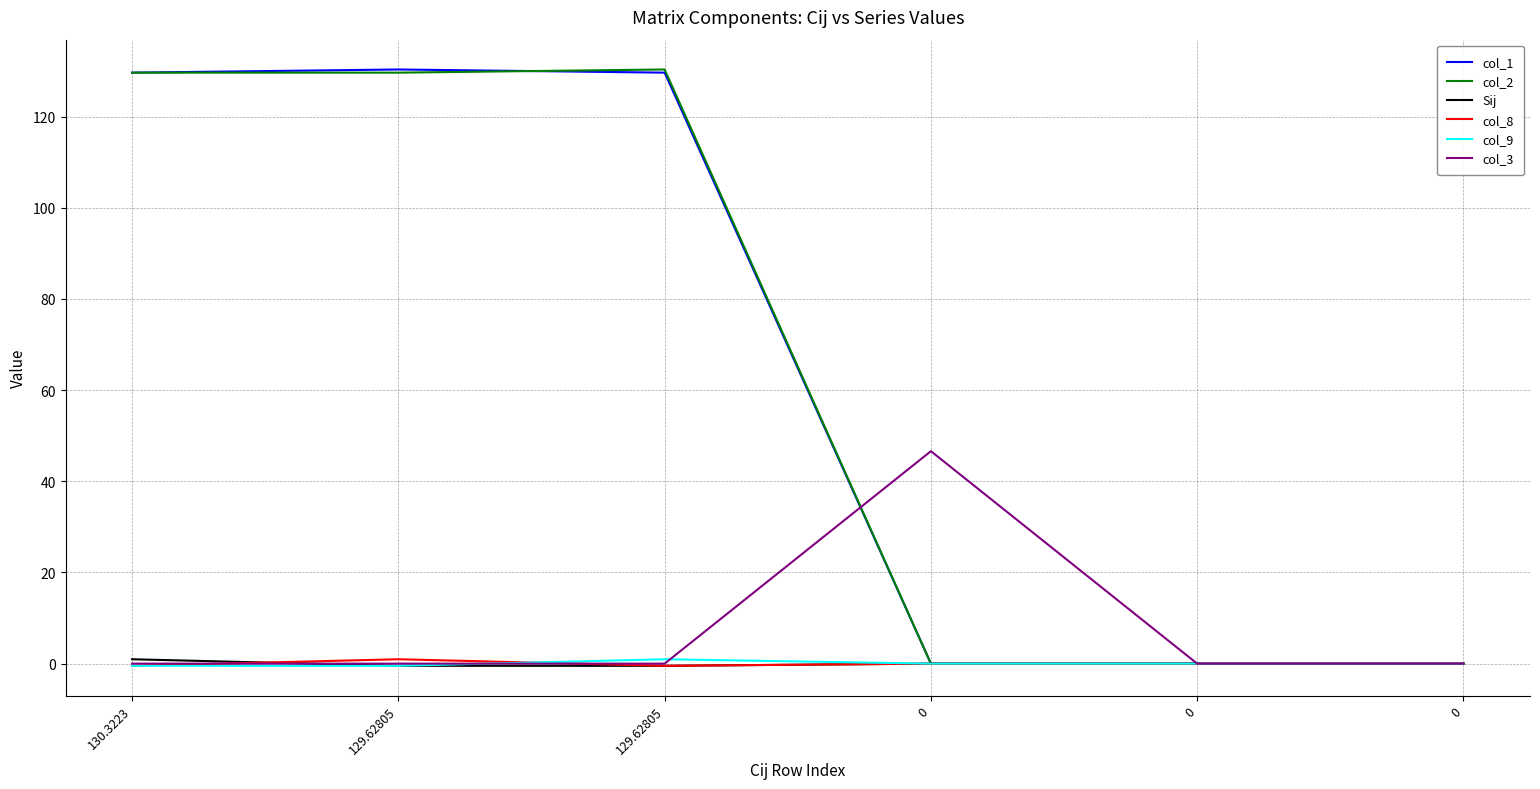

How many lines are shown in the chart?

6